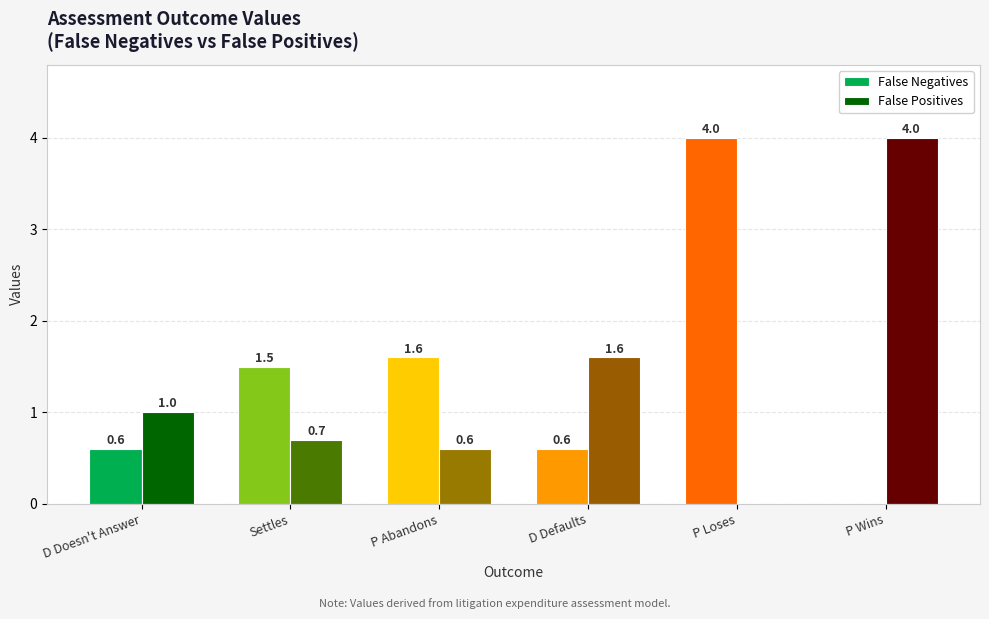

What is the highest value of the False Positives series?

4.0